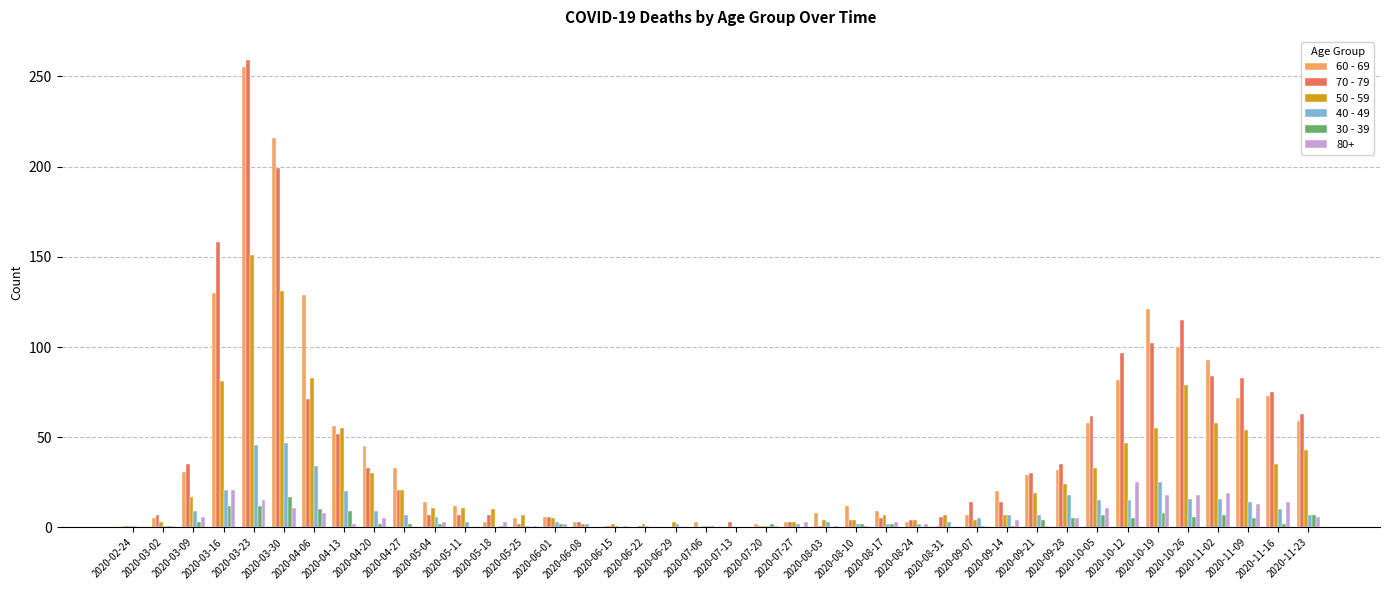

True or false: 60 - 69 has a value of 45 at 2020-04-20.

True